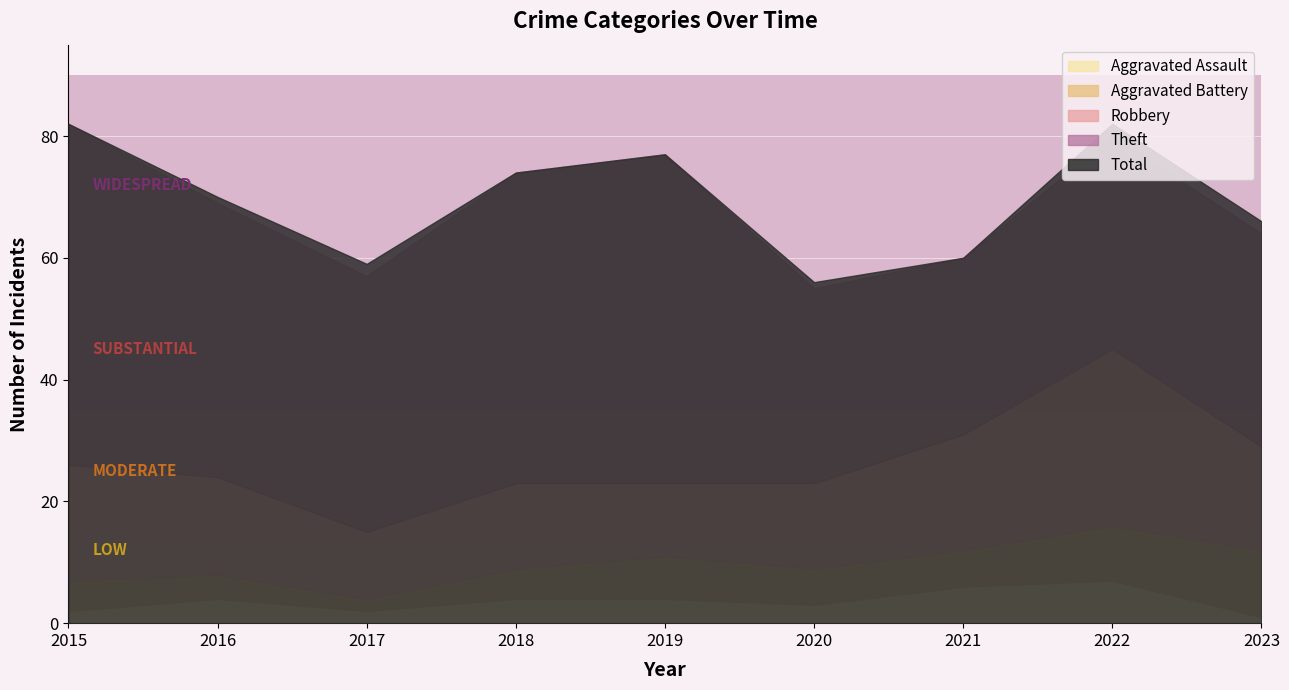

Reading right to left, list all the values displayed in this chart.

Robbery: 2023=17	2022=29	2021=19	2020=14	2019=12	2018=14	2017=11	2016=16	2015=19
Theft: 2023=35	2022=35	2021=29	2020=32	2019=54	2018=51	2017=42	2016=45	2015=56
Aggravated Battery: 2023=11	2022=9	2021=6	2020=6	2019=7	2018=5	2017=2	2016=4	2015=5
Aggravated Assault: 2023=1	2022=7	2021=6	2020=3	2019=4	2018=4	2017=2	2016=4	2015=2
Total: 2023=66	2022=82	2021=60	2020=56	2019=77	2018=74	2017=59	2016=70	2015=82